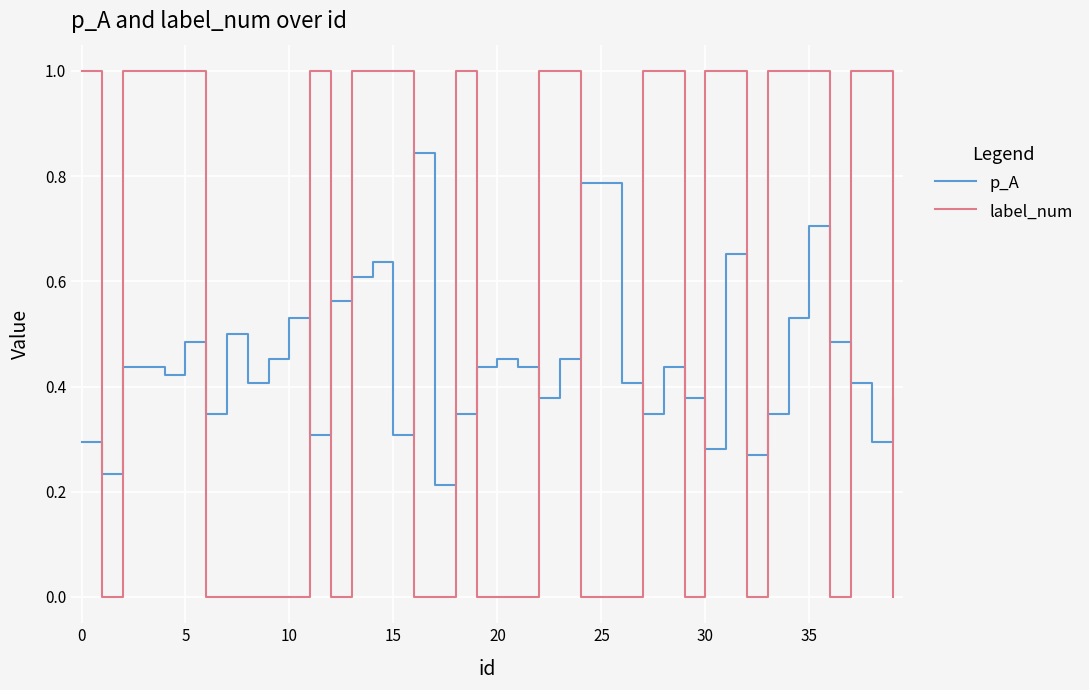

Is this an area chart (filled region under the line)?

No